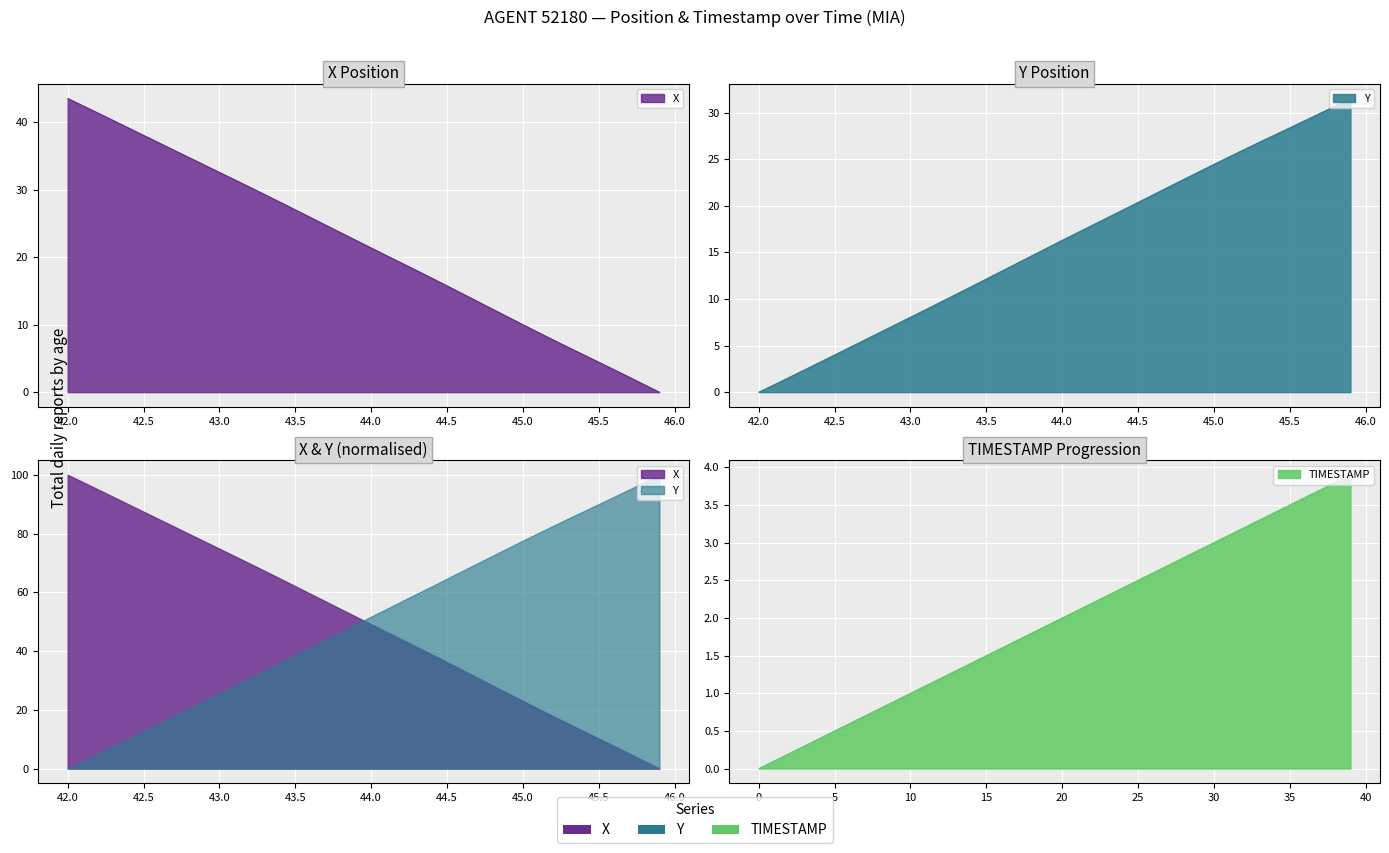

How many lines are shown in the chart?

3